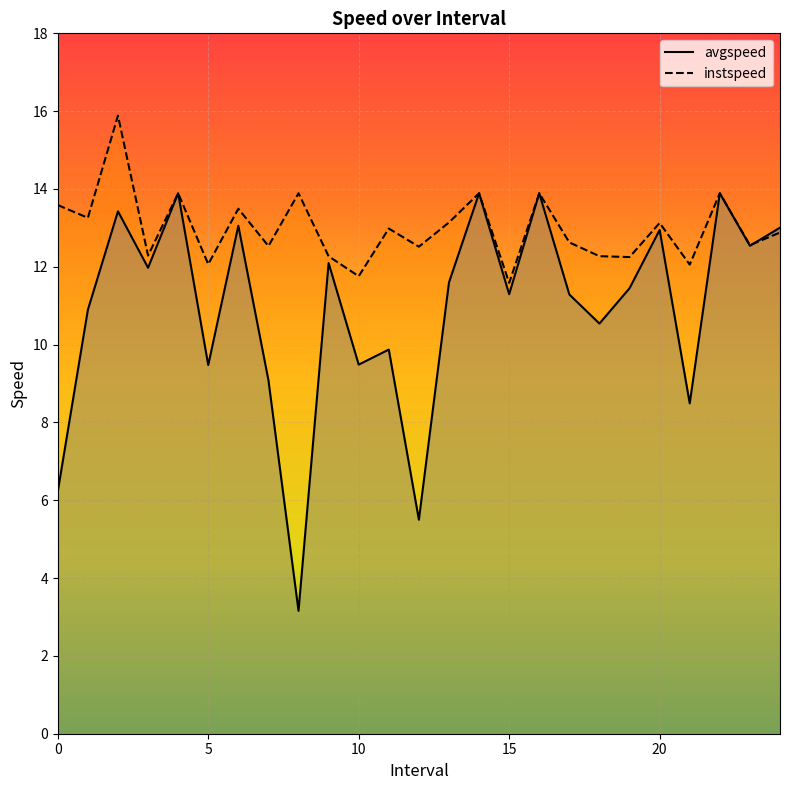

What is the smallest value displayed?

3.2